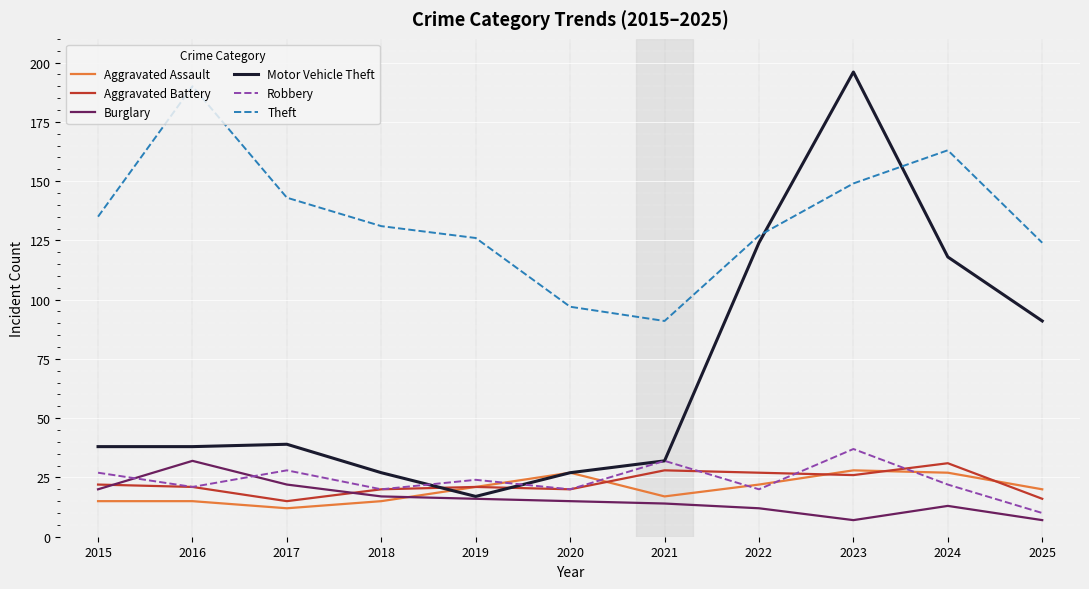

What is the maximum value shown in the chart?

196